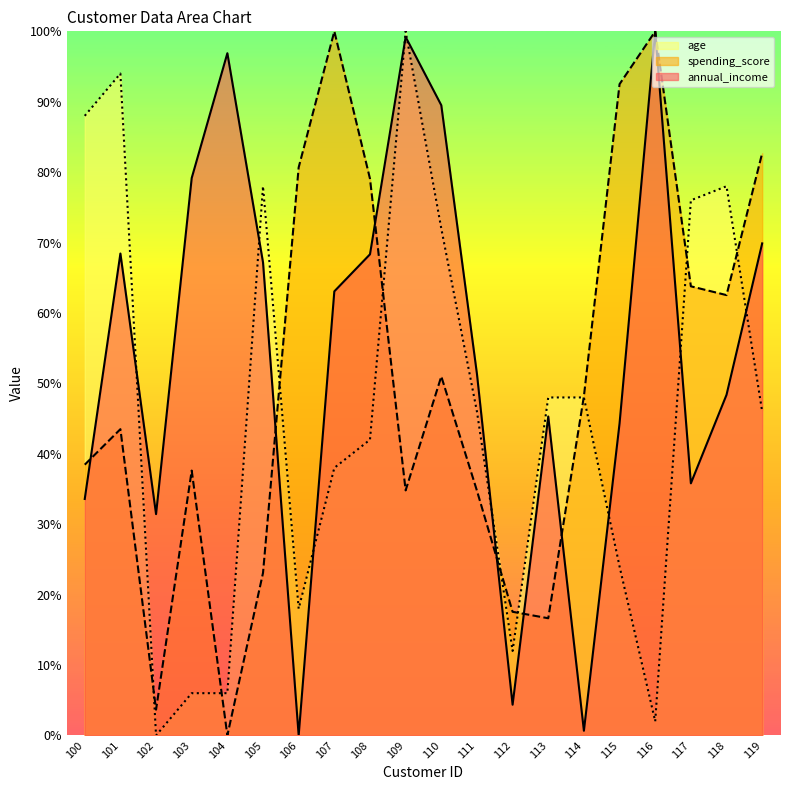

How many data points in annual_income are less than 63?

10